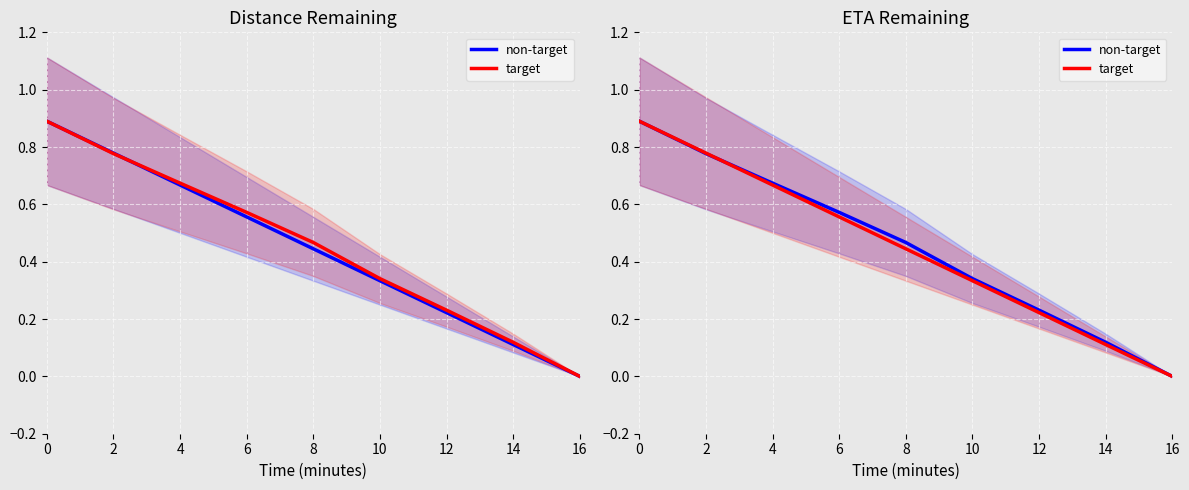

How many lines are shown in the chart?

2